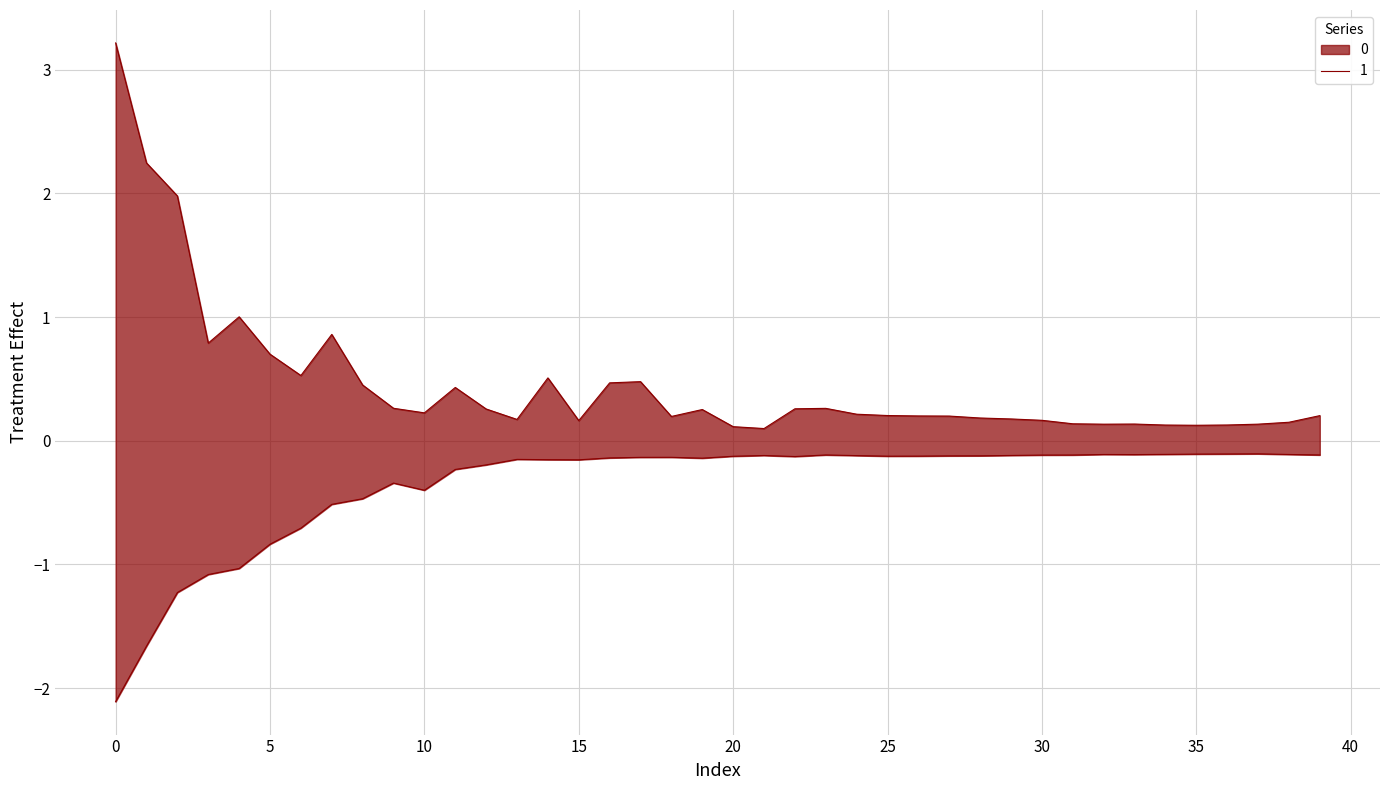

List the labels in order of 0 value, largest first.

37, 36, 35, 34, 38, 32, 33, 39, 23, 31, 30, 29, 21, 24, 28, 27, 26, 25, 20, 22, 18, 17, 16, 19, 13, 14, 15, 12, 11, 9, 10, 8, 7, 6, 5, 4, 3, 2, 1, 0